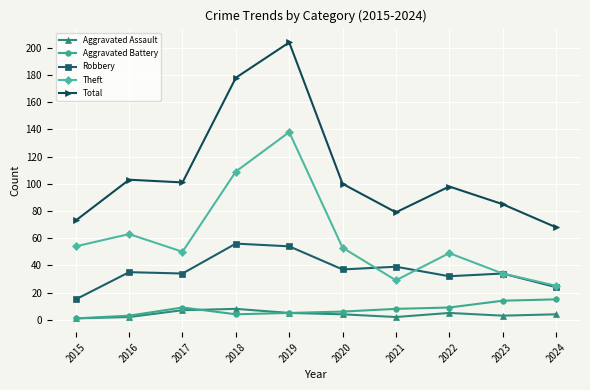

What are all the series names shown in the legend?

Aggravated Assault, Aggravated Battery, Robbery, Theft, Total